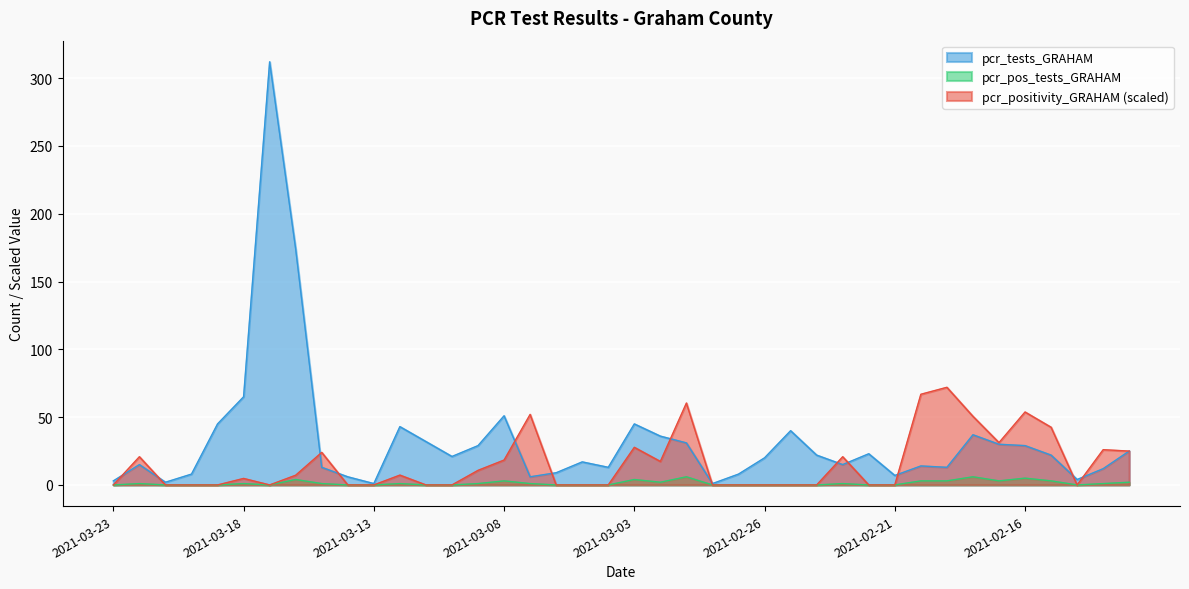

What is the label of the 5th point from the left?

2021-03-19